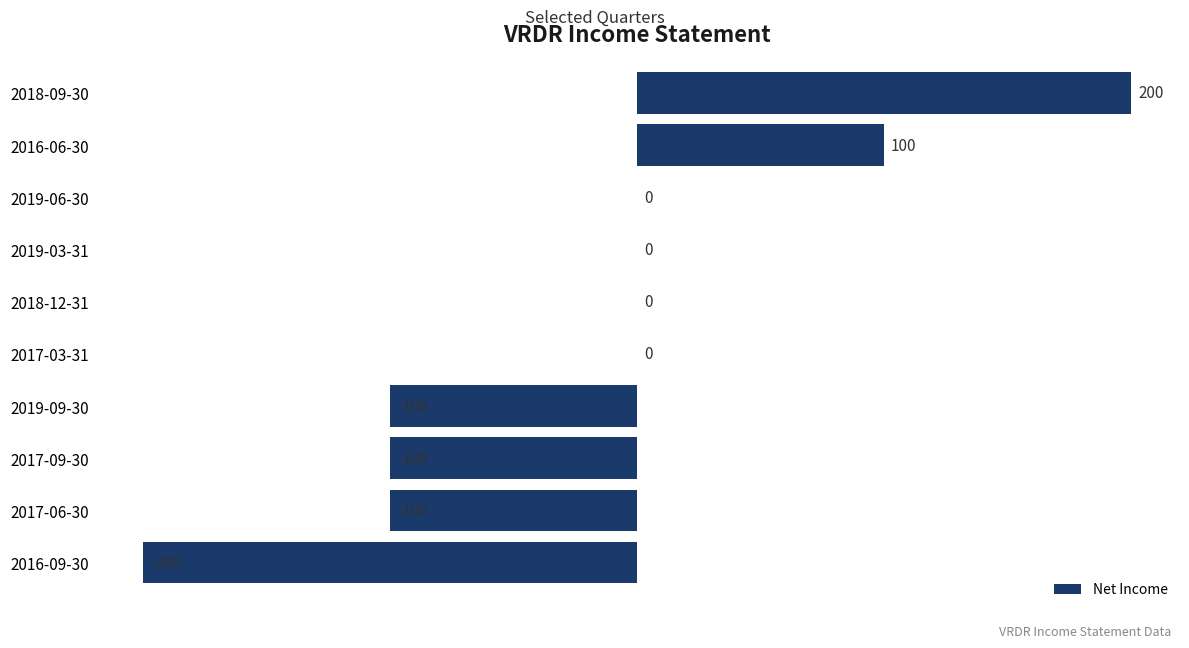

At which category does the chart reach its peak across all series?

2018-09-30